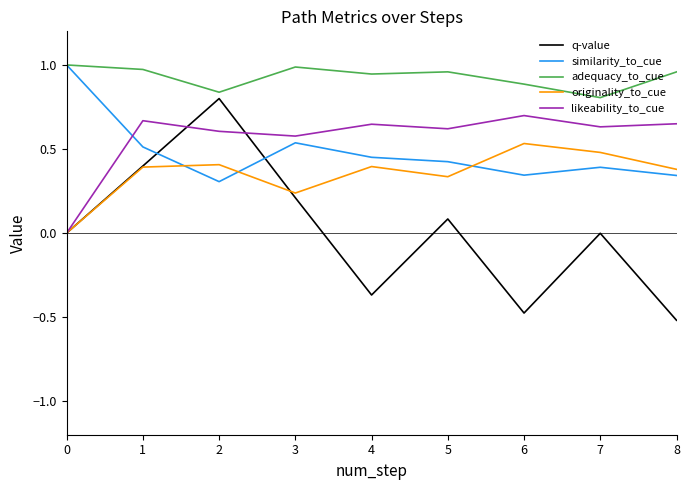

Is the value of originality_to_cue at 6 greater than the value of q-value at 2?

No